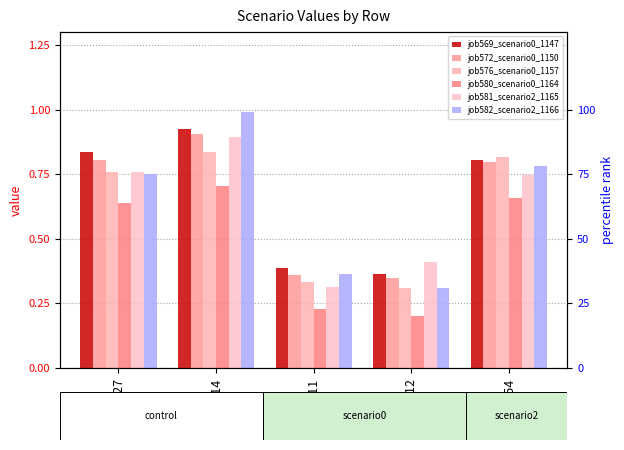

The job569_scenario0_1147 series shows 0.5 at B14. True or false?

False